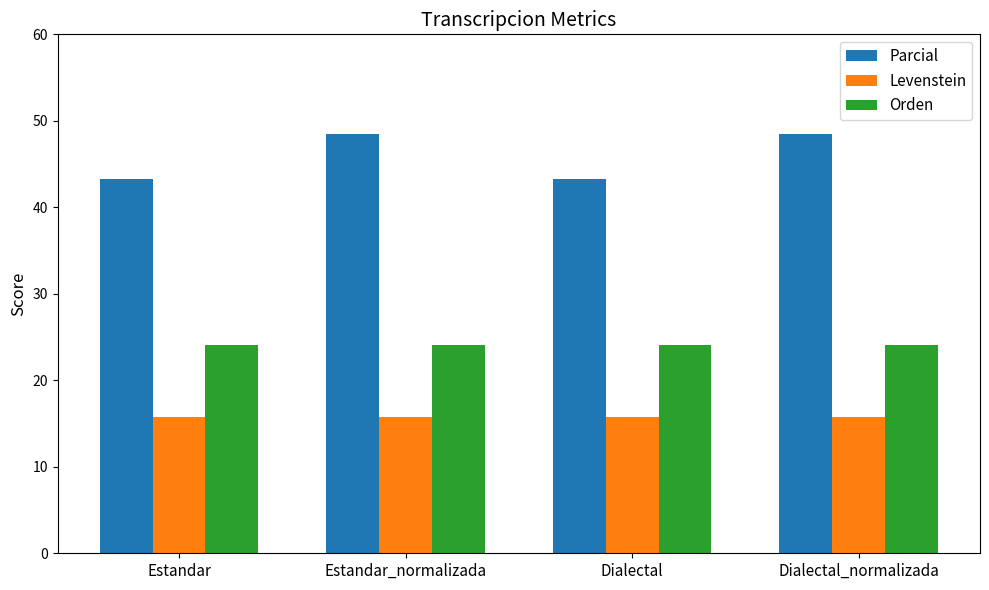

Is it true that Levenstein equals 8.6 at Dialectal?

False